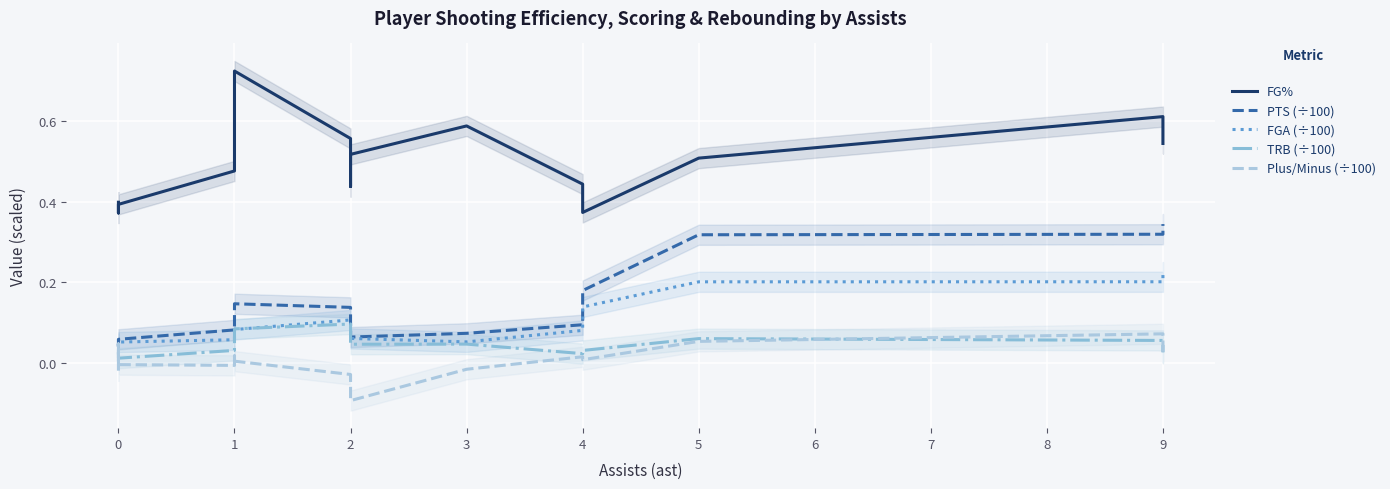

True or false: TRB (÷100) has more than 0 points higher than both neighbors.

True